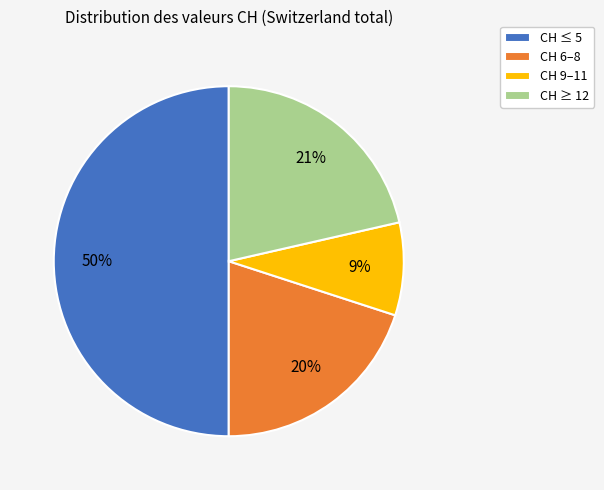

To the nearest percent, what is the difference between the largest and smallest slice percentages?

41%